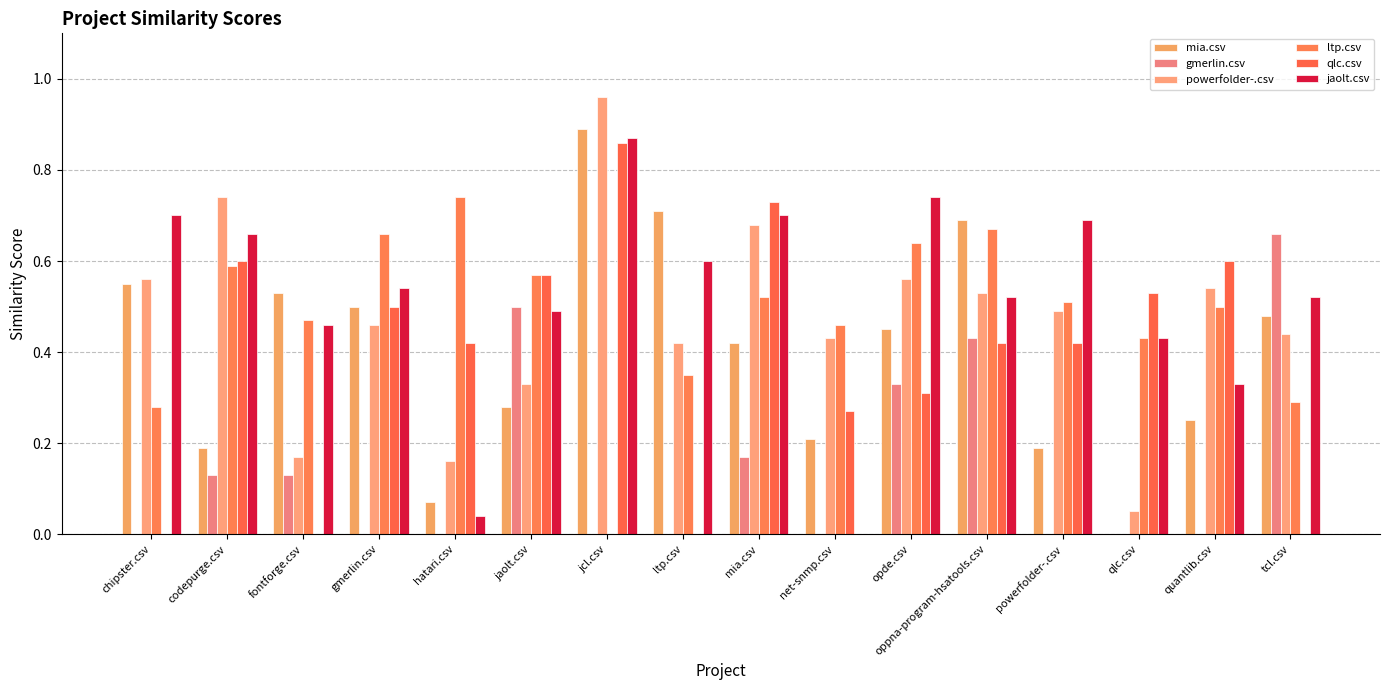

How many groups of bars are there?

16